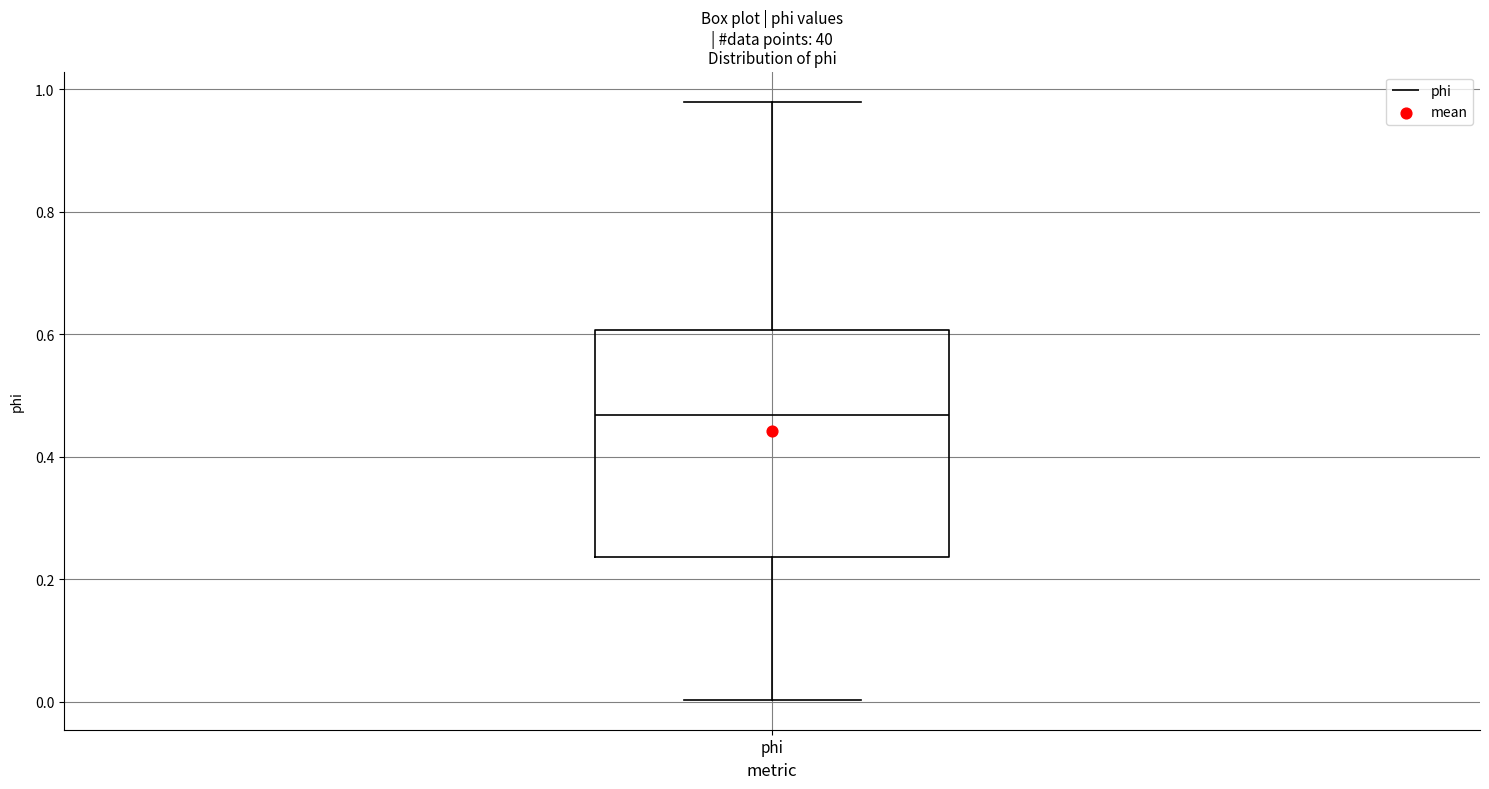

Transcribe this box plot: give where the median line is, the range the box spans, and where the two whiskers end, as read against the y-axis. The values are not printed on the chart, so give them approximately, as read against the axis.

median 0.46, box 0.24 to 0.60, whiskers 0.00 to 0.98